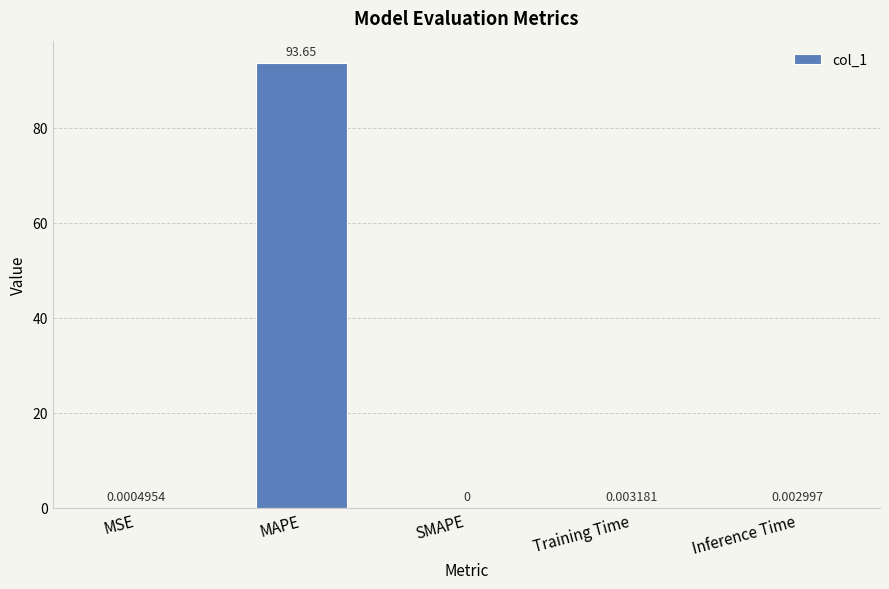

Which category has the highest value across all series?

MAPE